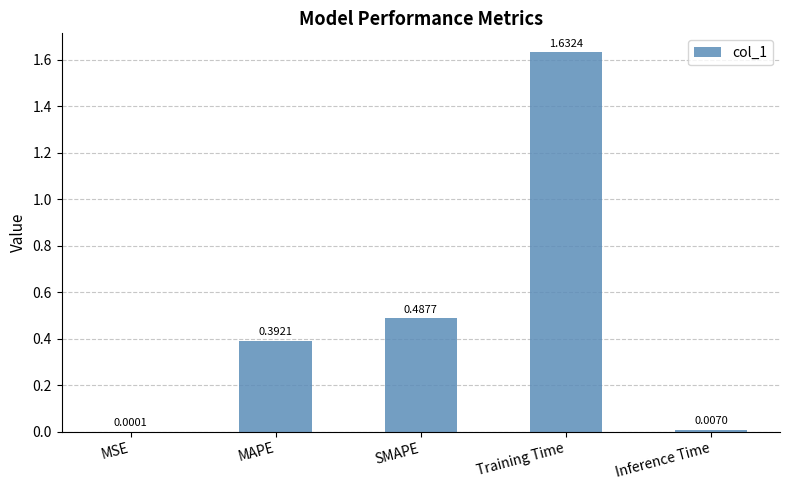

At which category does the chart reach its peak across all series?

Training Time